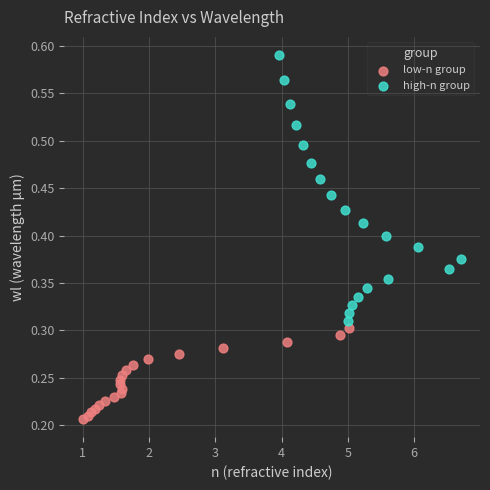

Which series contains the highest Y value?

high-n group